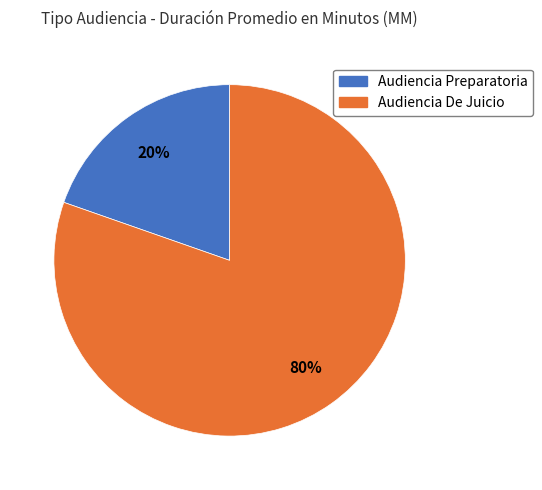

Is it true that Audiencia Preparatoria is 26% of the pie?

False